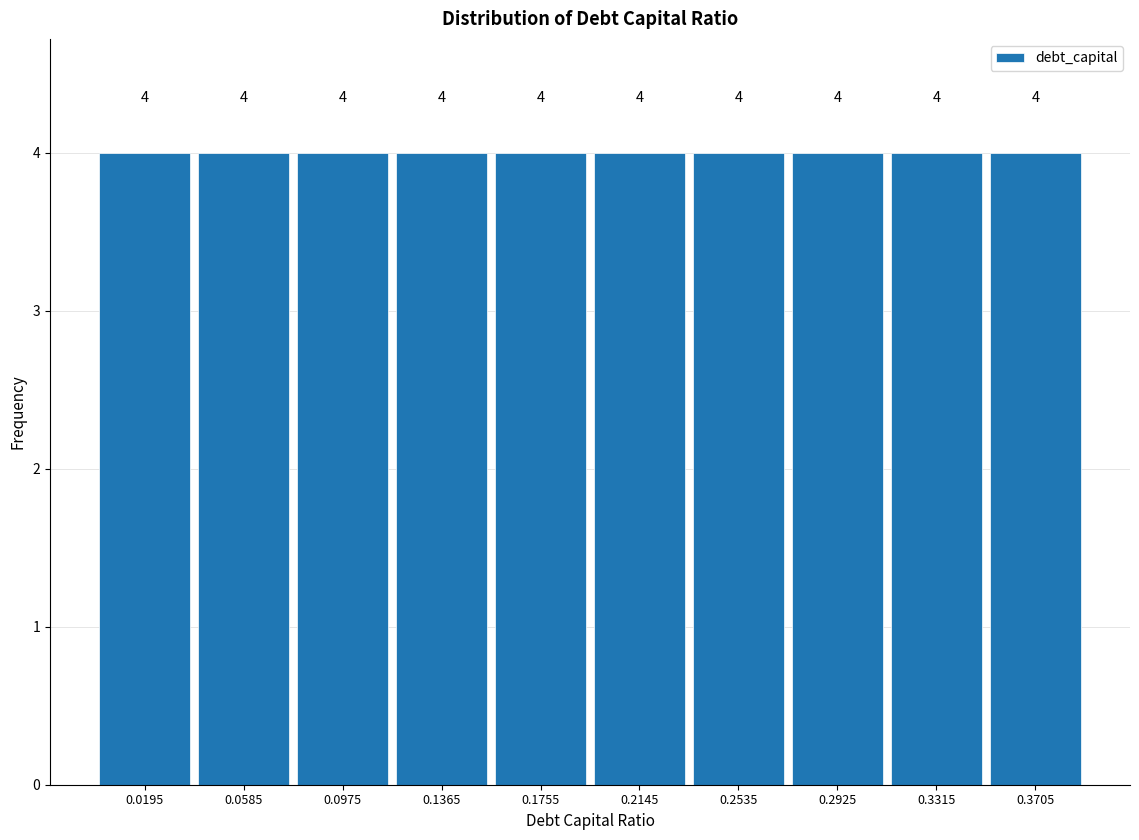

Reading left to right, list every bar in this chart as the range it spans on the x-axis followed by its height. The bar edges are not printed on the chart, so give them approximately, as read against the axis.

0.000 to 0.039: 4
0.039 to 0.078: 4
0.078 to 0.117: 4
0.117 to 0.156: 4
0.156 to 0.195: 4
0.195 to 0.234: 4
0.234 to 0.273: 4
0.273 to 0.312: 4
0.312 to 0.351: 4
0.351 to 0.390: 4